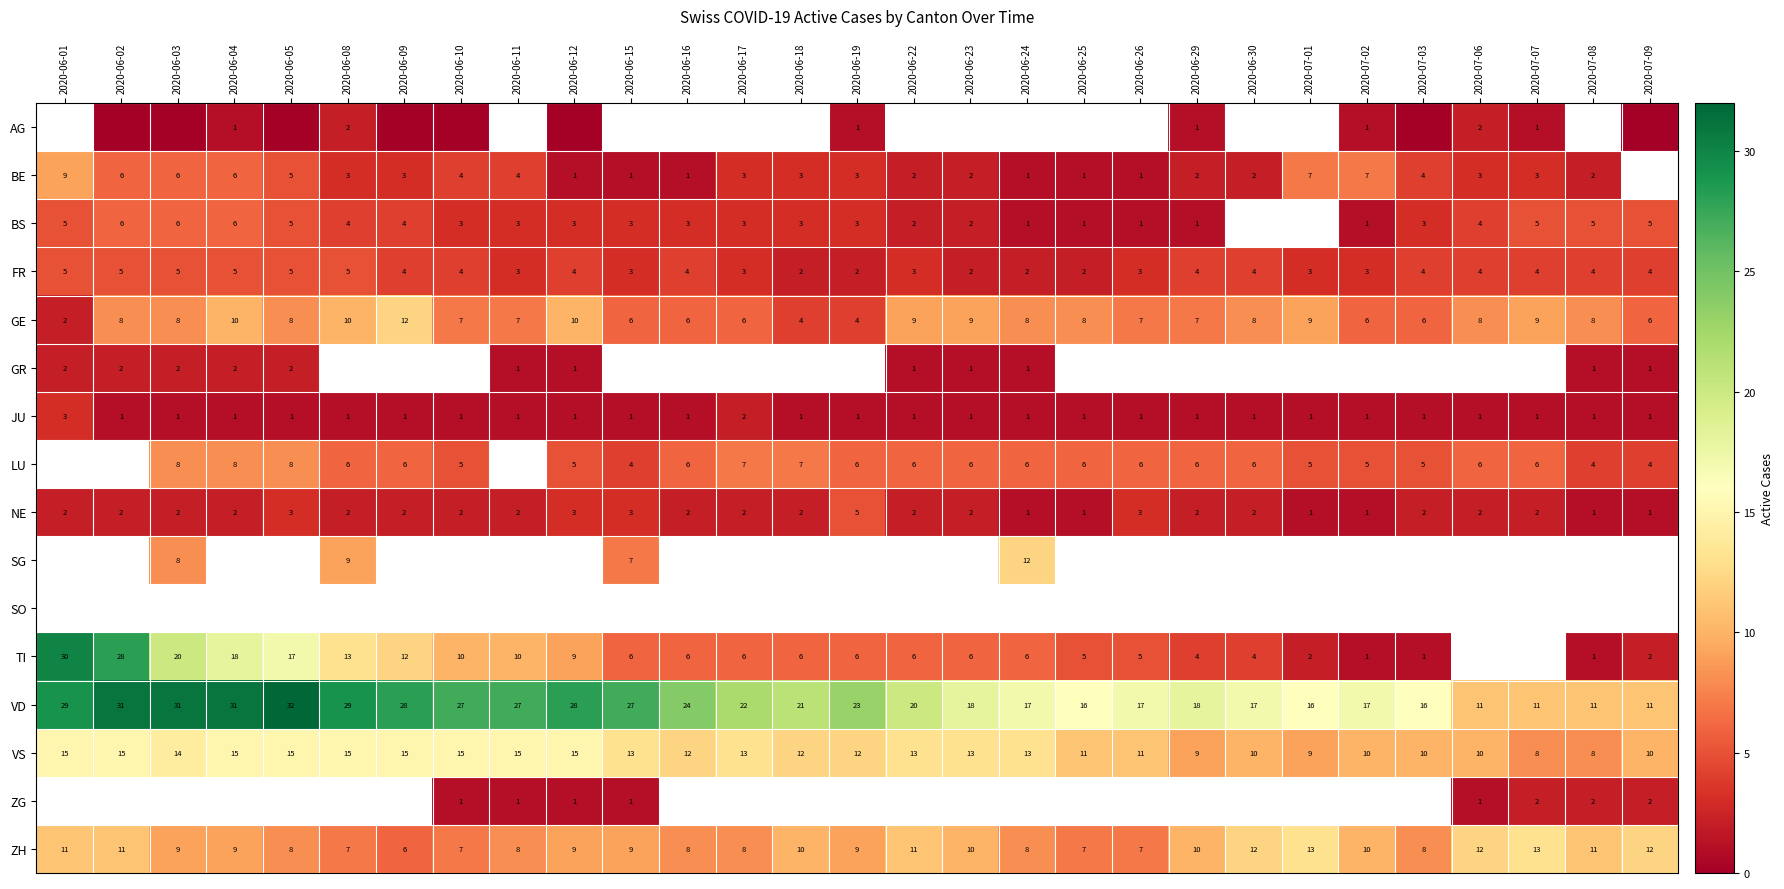

How many LU values are between 5 and 6?

18